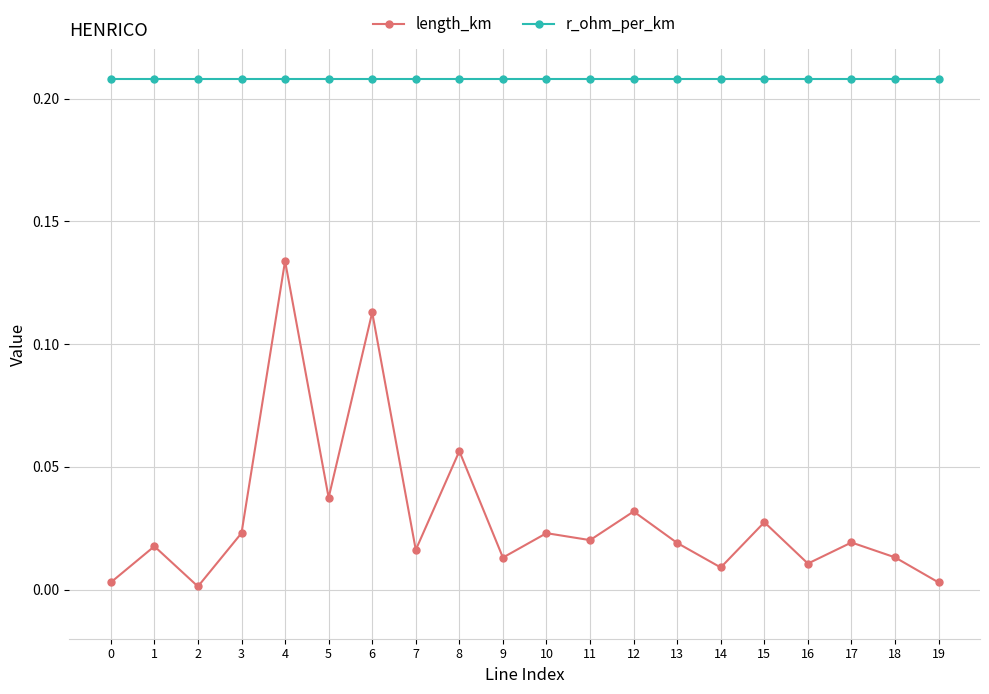

Which series has the largest range (max minus min)?

length_km